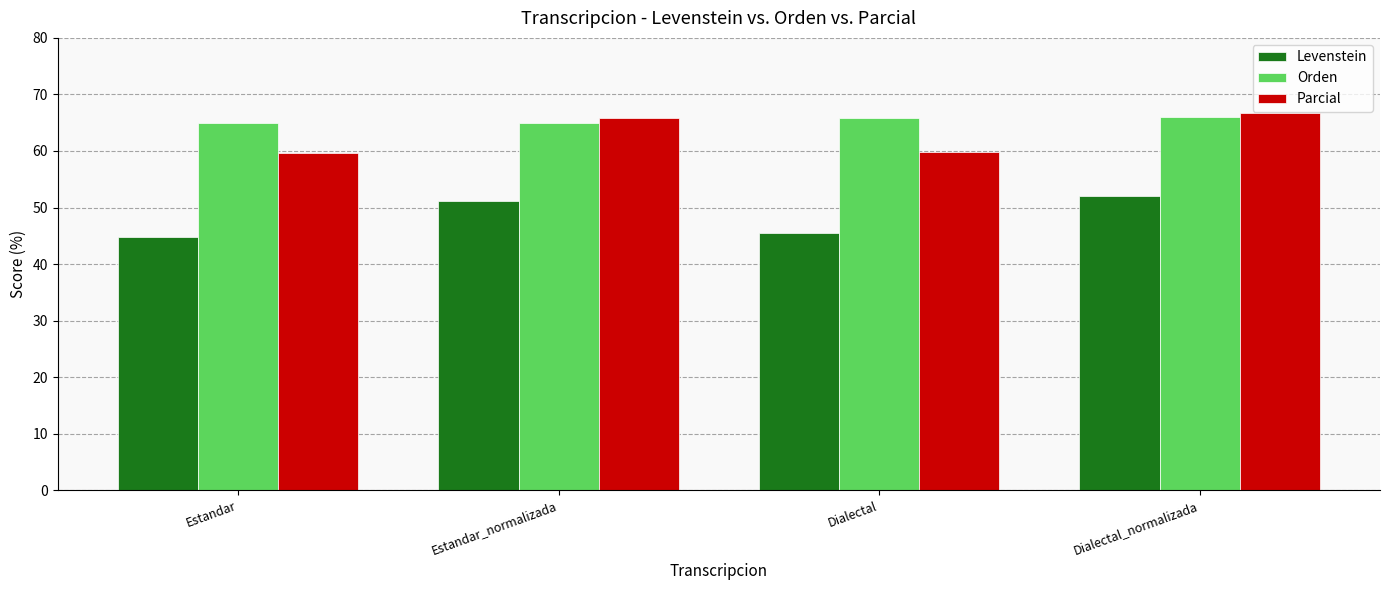

What is the approximate value of Orden at Estandar_normalizada?

64.9